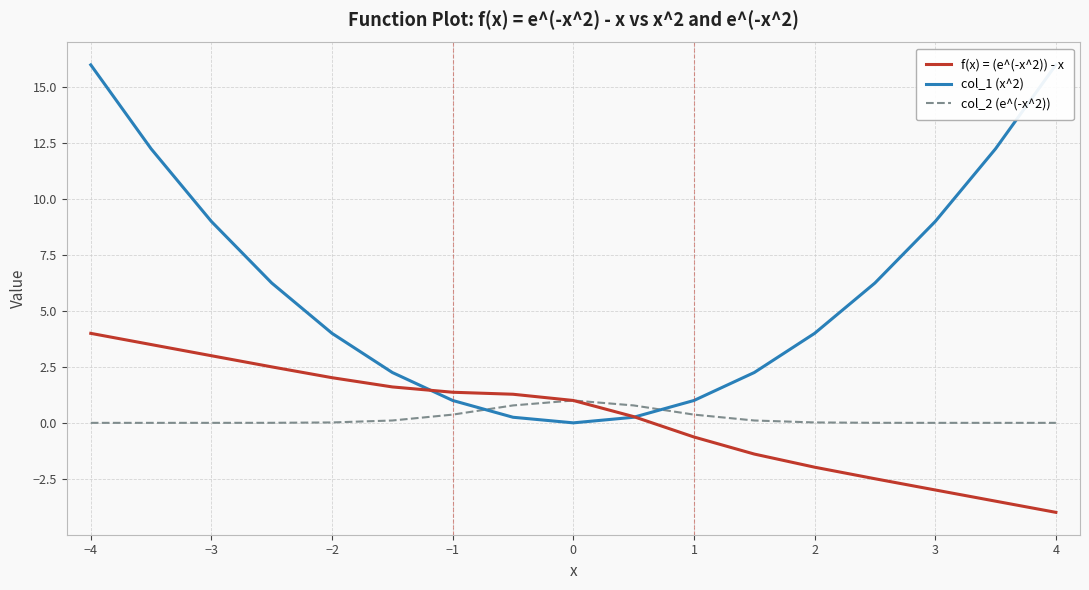

What is the average value of the col_2 (e^(-x^2)) series?

0.2